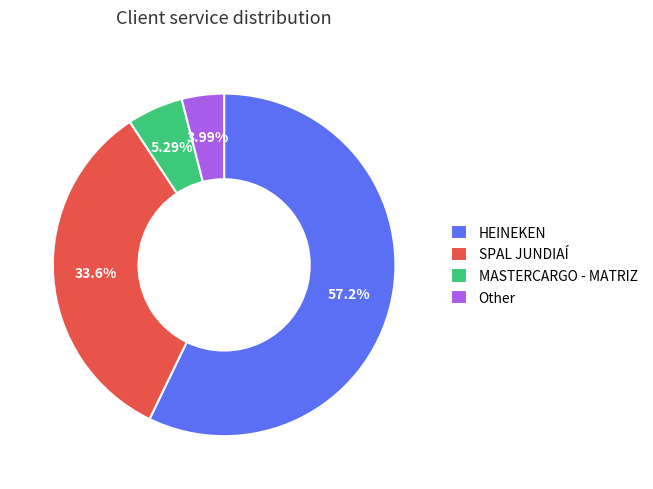

Is the sum of SPAL JUNDIAÍ and HEINEKEN greater than half?

Yes